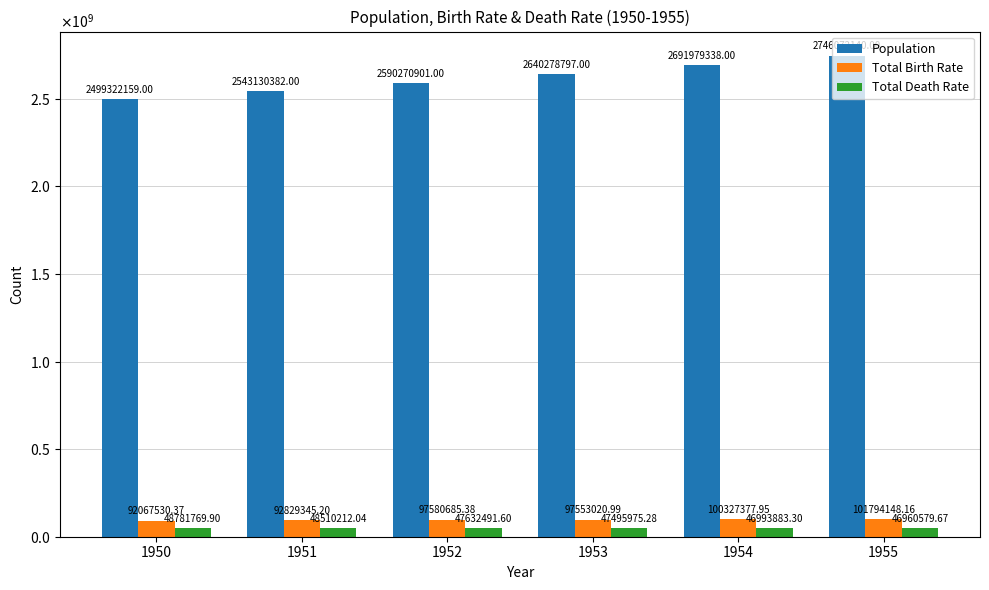

What are all the series names shown in the legend?

Population, Total Birth Rate, Total Death Rate